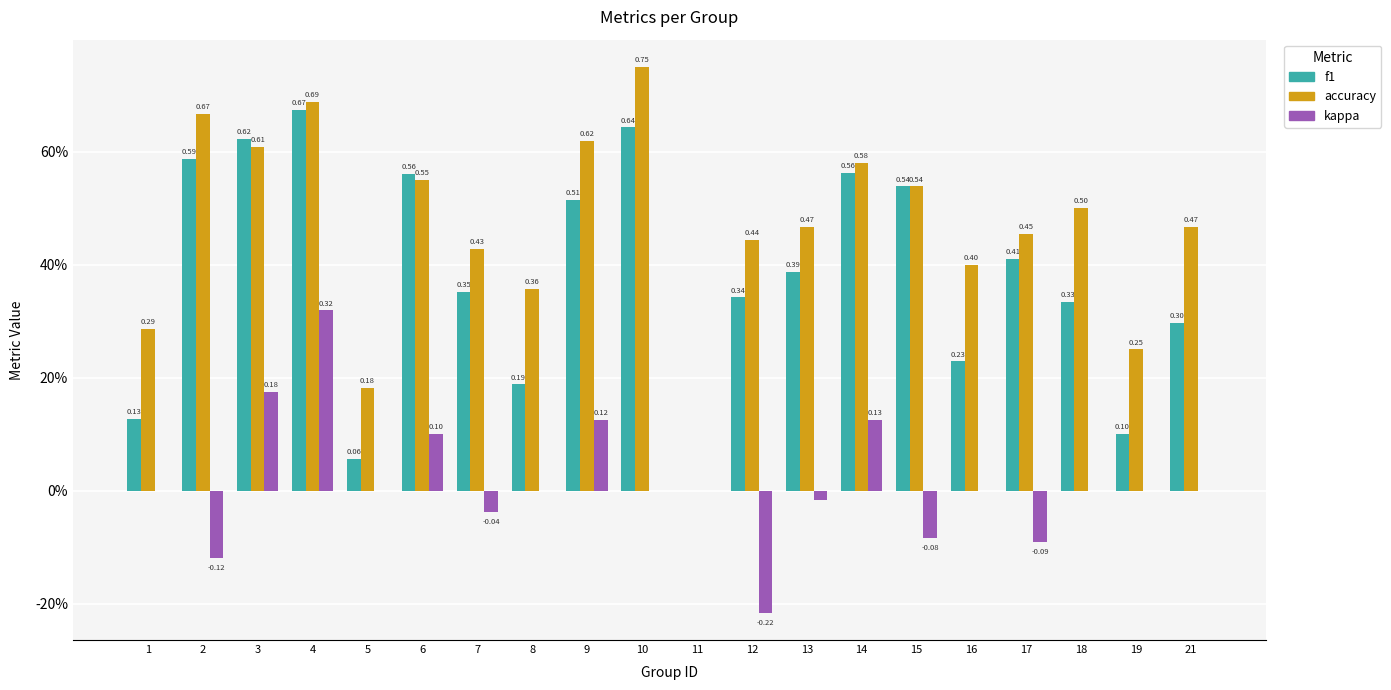

Between 4 and 5, which is larger?

4